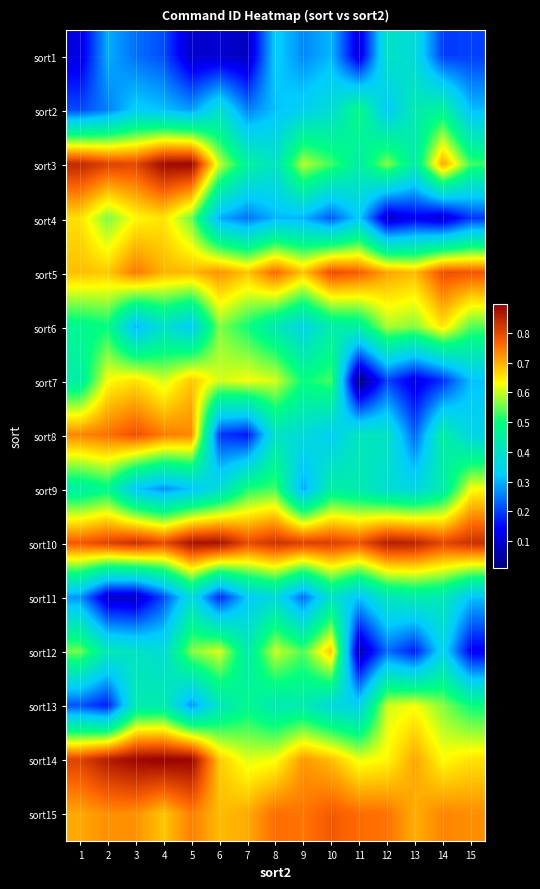

At how many categories does at least one series exceed 0?

15